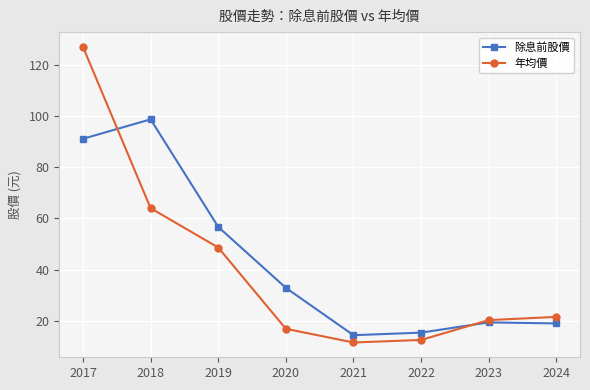

Between 2018 and 2019, which series saw the biggest shift?

除息前股價